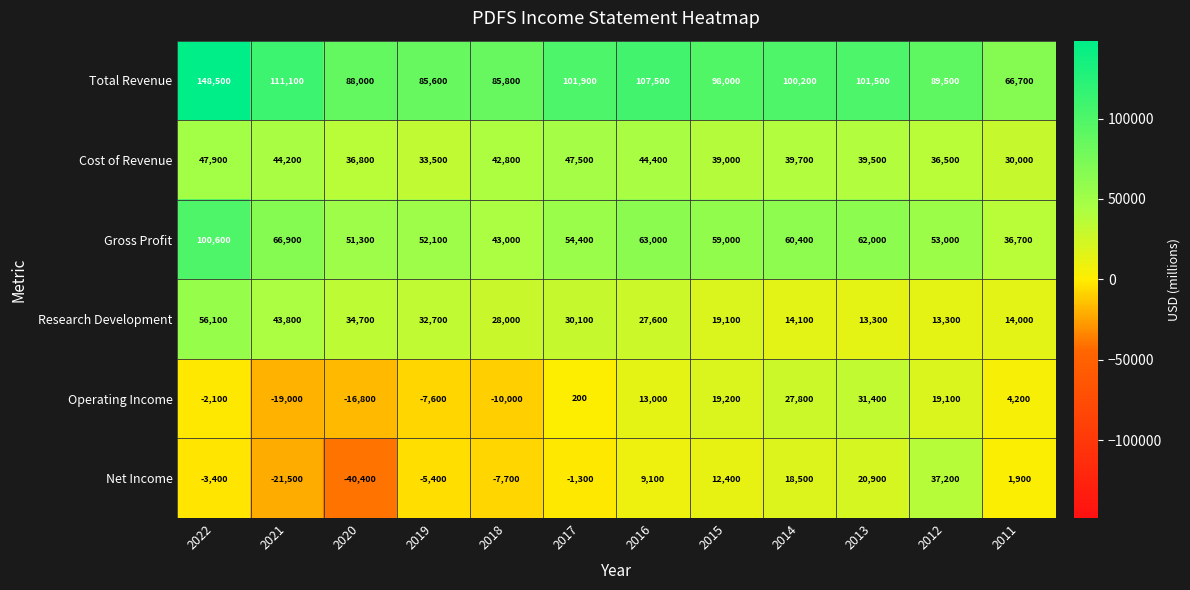

Where does the Net Income series first go above 1900?

2016